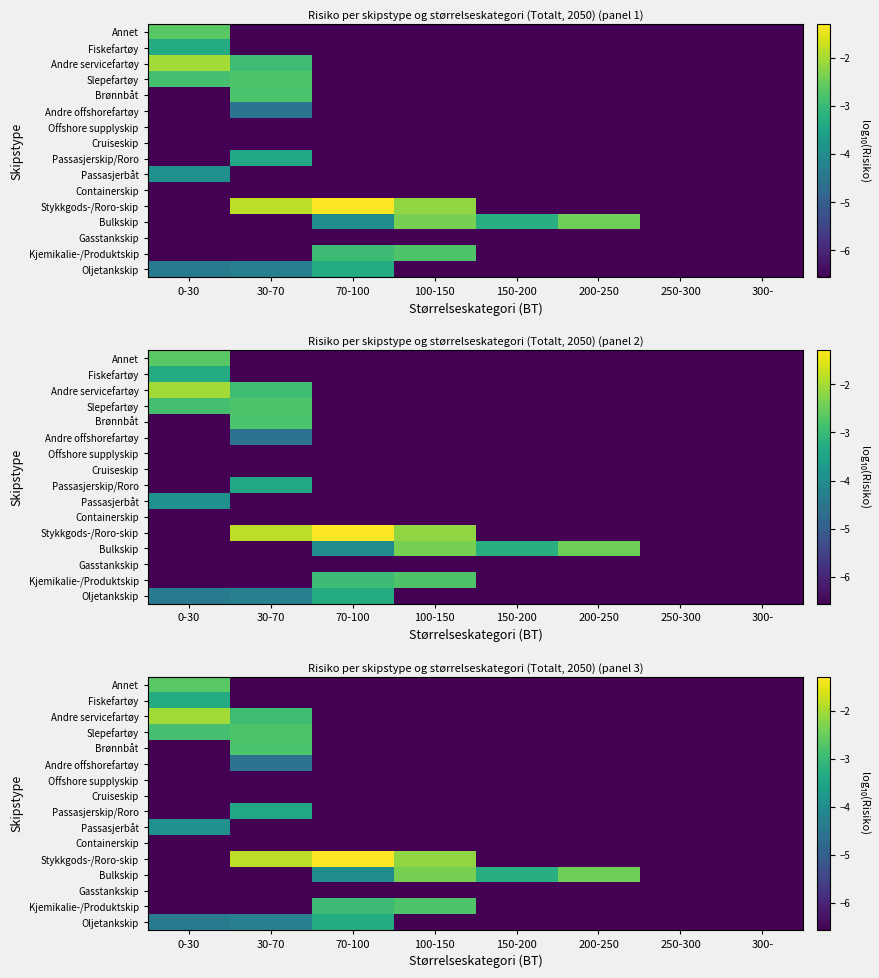

What is the smallest value displayed?

-6.6